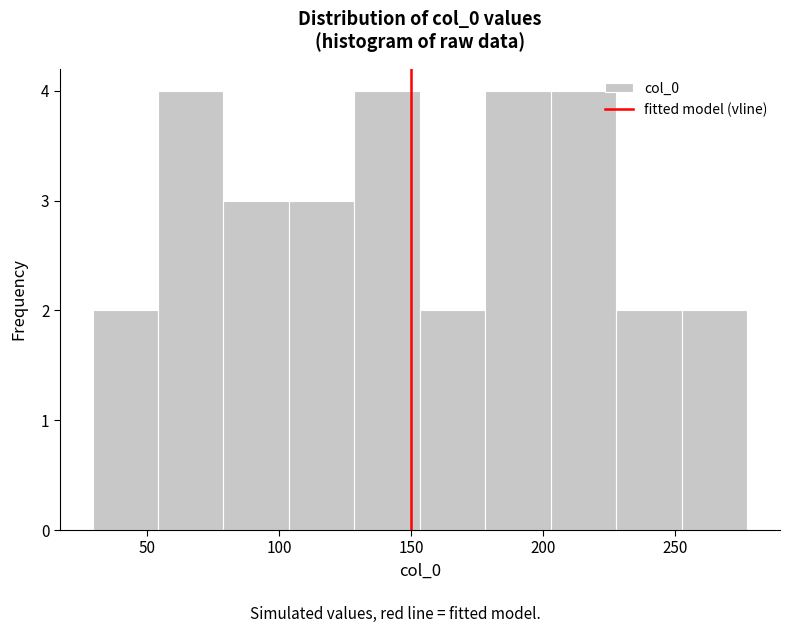

Reading left to right, transcribe this chart: for each bar, give the range it covers on the x-axis and its height. Neither the bar edges nor the heights are printed on the chart, so give them approximately, as read against the axes.

30 to 55: 2
55 to 80: 4
80 to 105: 3
105 to 130: 3
130 to 155: 4
155 to 180: 2
180 to 205: 4
205 to 230: 4
230 to 255: 2
255 to 275: 2